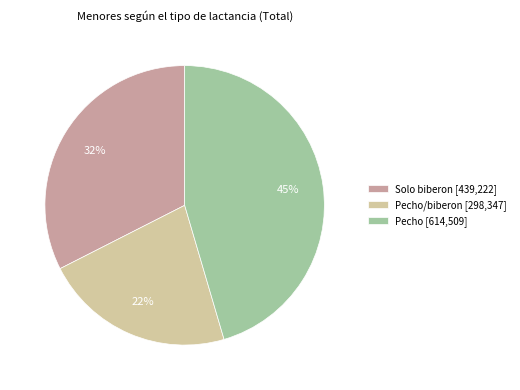

True or false: Pecho [614,509] accounts for 38% of the total.

False